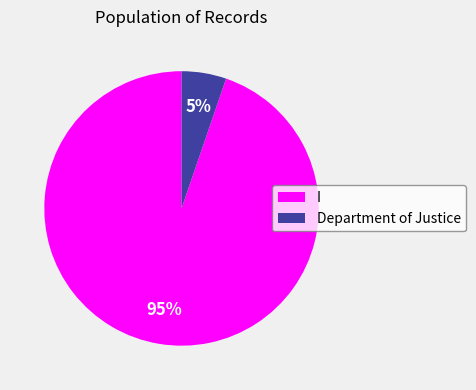

What is the largest slice in the pie chart?

I